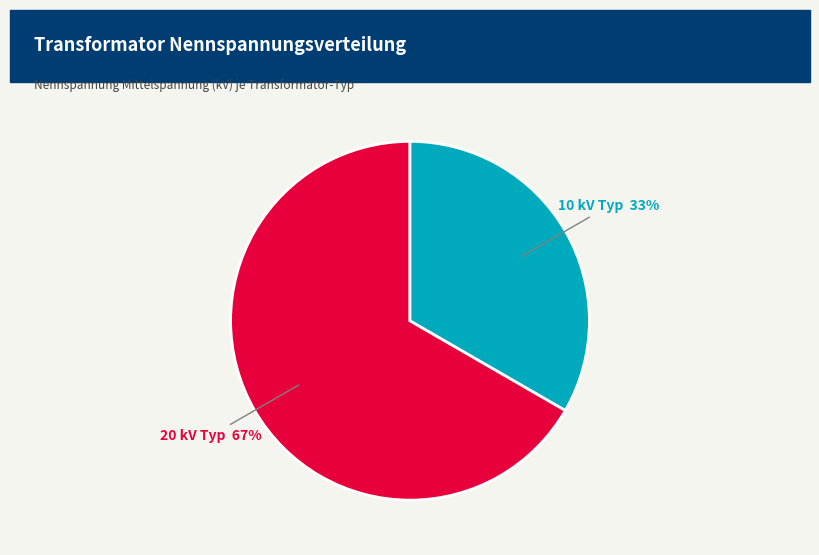

Is there any slice that represents more than half of the pie?

Yes